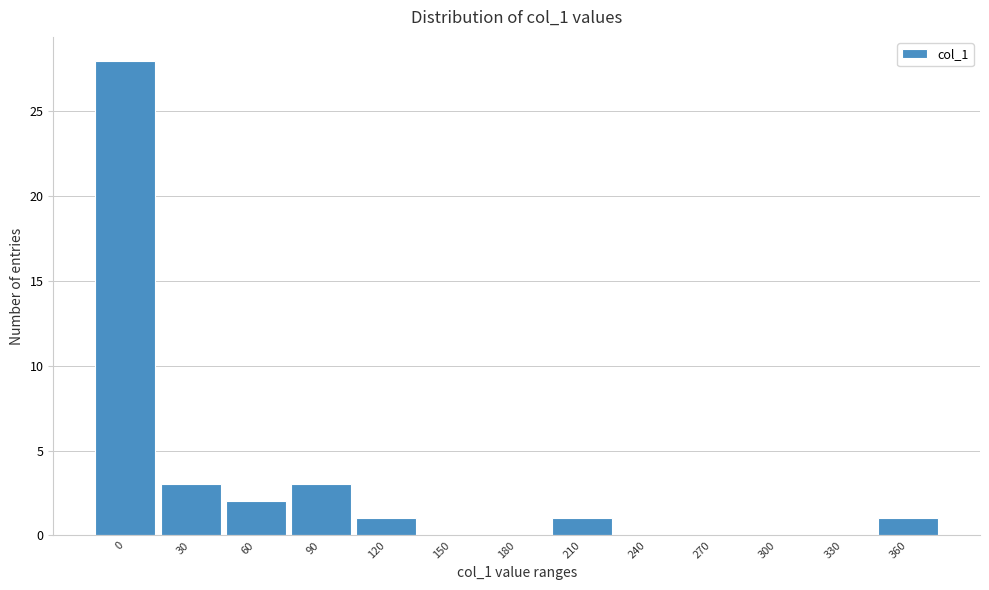

Reading right to left, transcribe all the data shown in this chart.

360=1	330=0	300=0	270=0	240=0	210=1	180=0	150=0	120=1	90=3	60=2	30=3	0=28